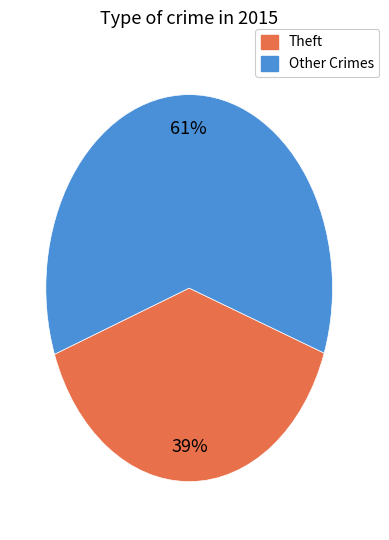

Count the number of slices in the pie.

2